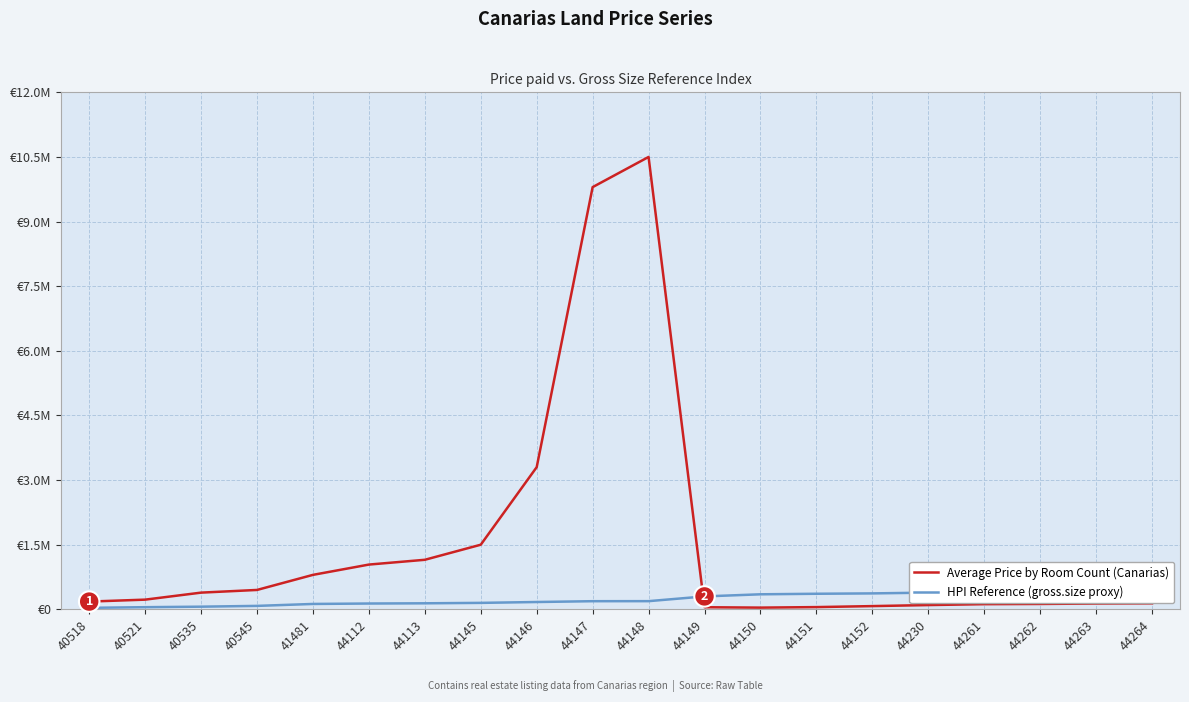

Rank the categories by HPI Reference (gross.size proxy) value from highest to lowest.

44264, 44263, 44262, 44261, 44230, 44152, 44151, 44150, 44149, 44148, 44147, 44146, 44145, 44113, 44112, 41481, 40545, 40535, 40521, 40518